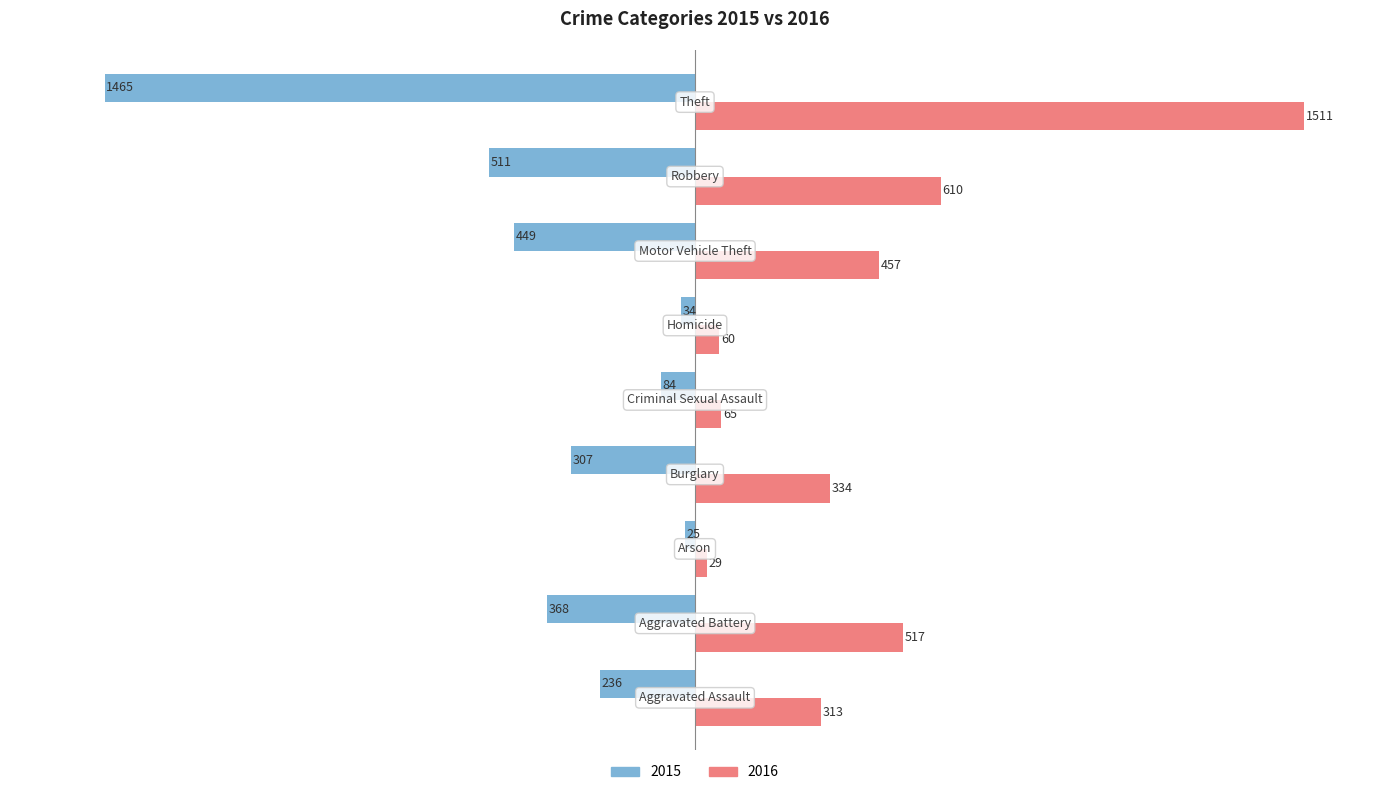

Which series has the largest total across all categories?

2016